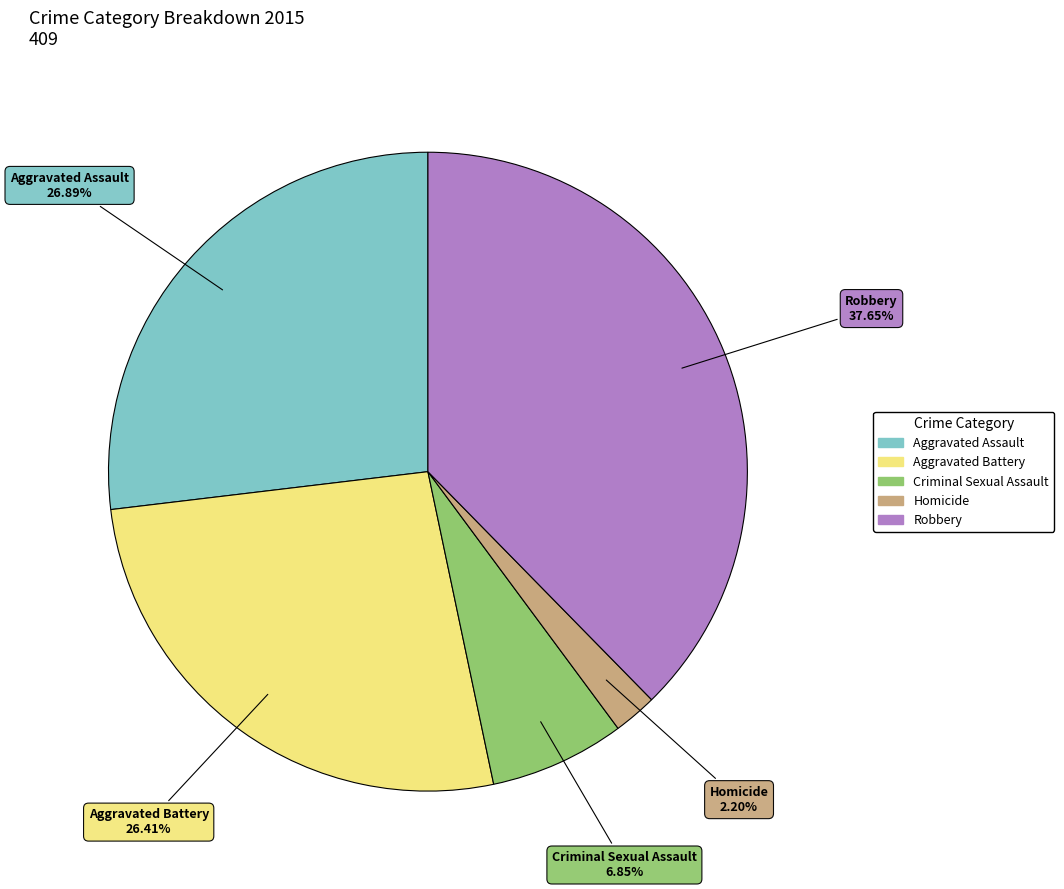

To the nearest percent, what is the difference between the largest and smallest slice percentages?

35%